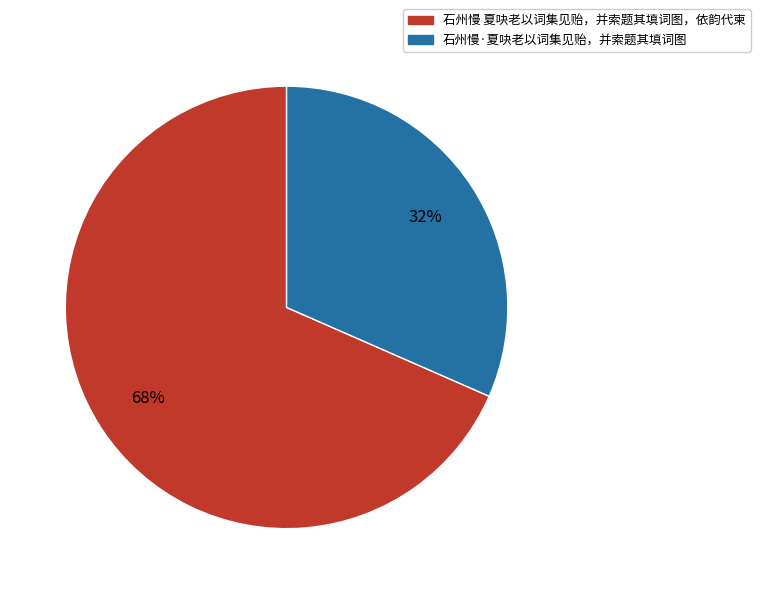

How many slices are in this pie chart?

2